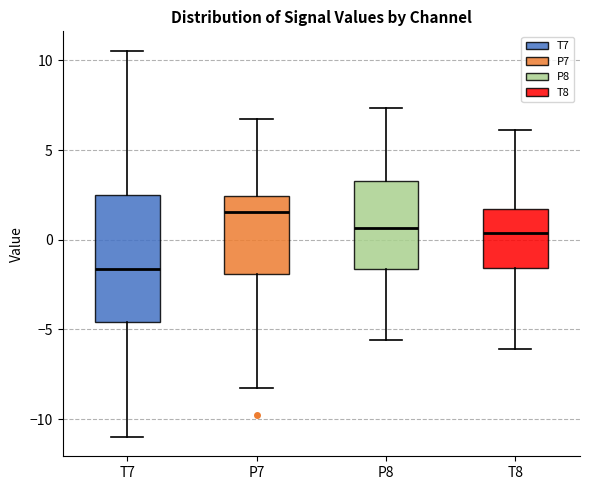

Where is the upper edge of the box for T8 on the y-axis? The values are not printed on the chart, so give them approximately, as read against the axis.

1.5